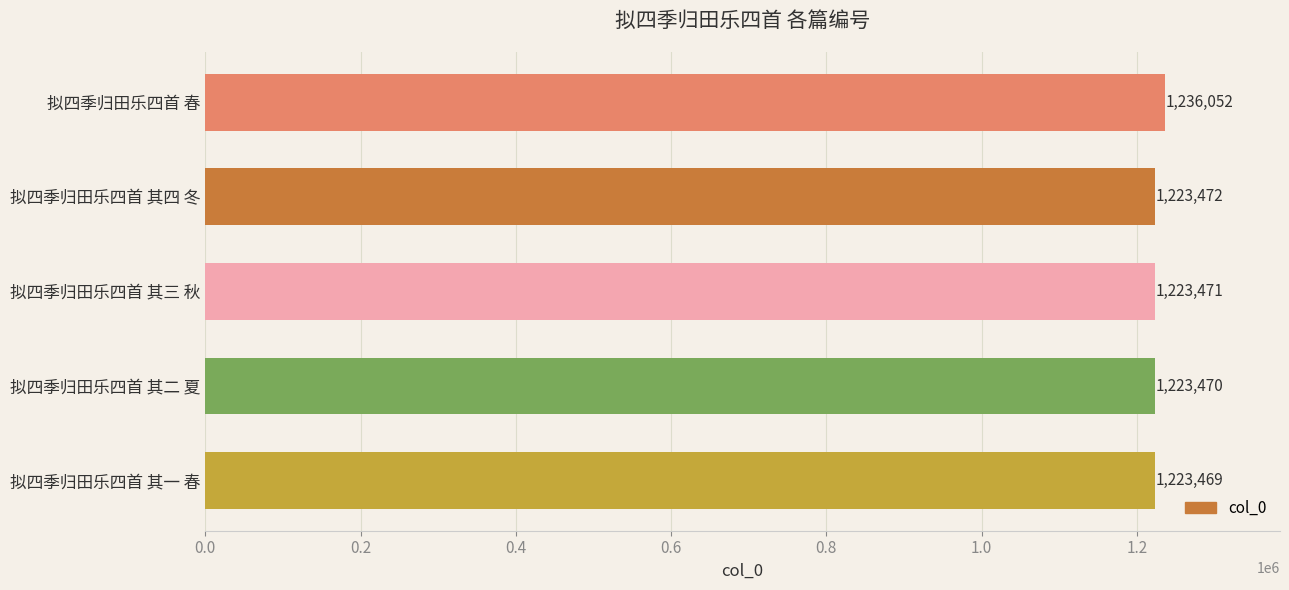

What is the sum of all values?

6129934